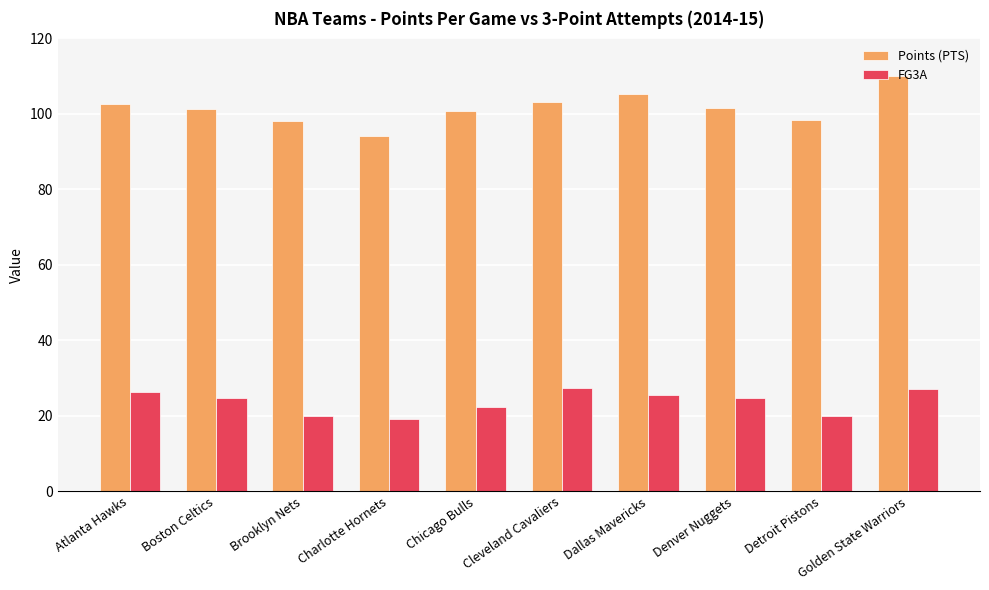

What is the difference between the Points (PTS) values at Denver Nuggets and Dallas Mavericks?

3.8